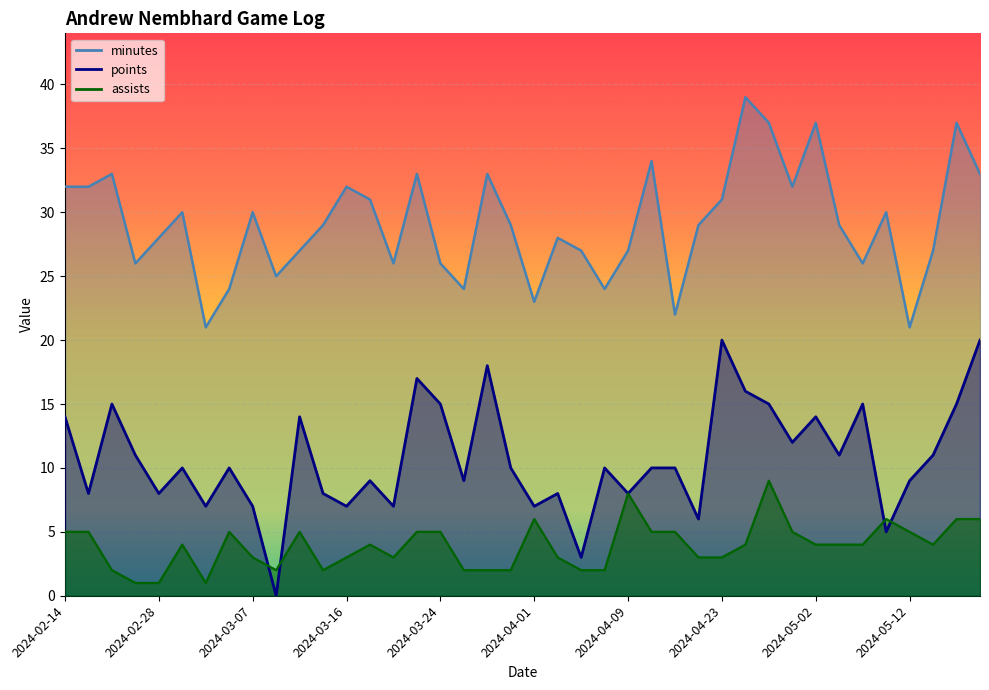

At which category is the sum across all series the highest?

2024-04-28